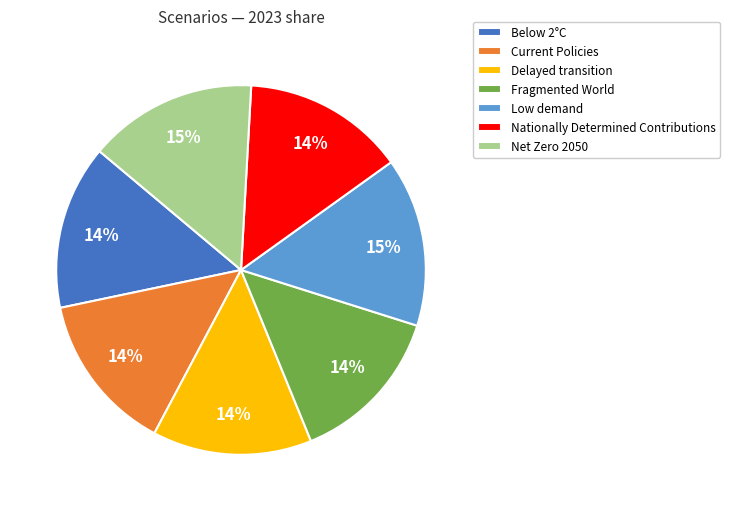

Combined, do Net Zero 2050 and Below 2°C account for over 50%?

No